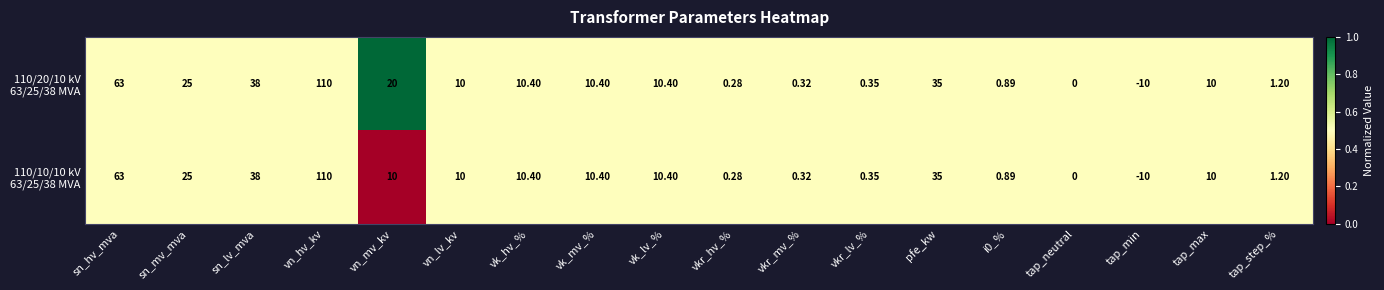

Which category has the highest value across all series?

vn_hv_kv